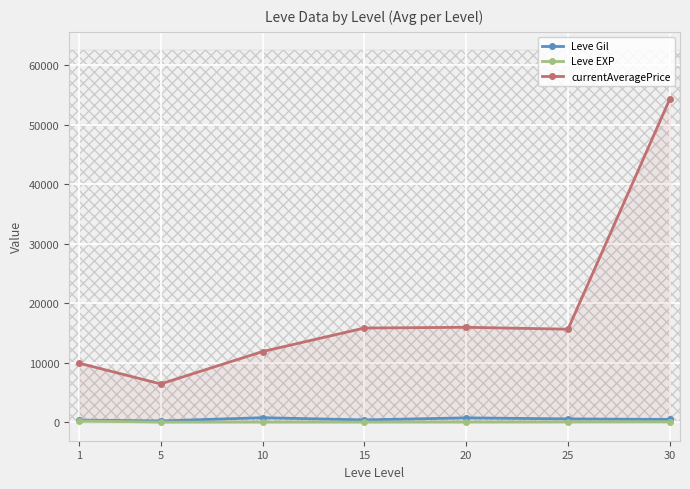

At which label does currentAveragePrice reach its minimum?

5